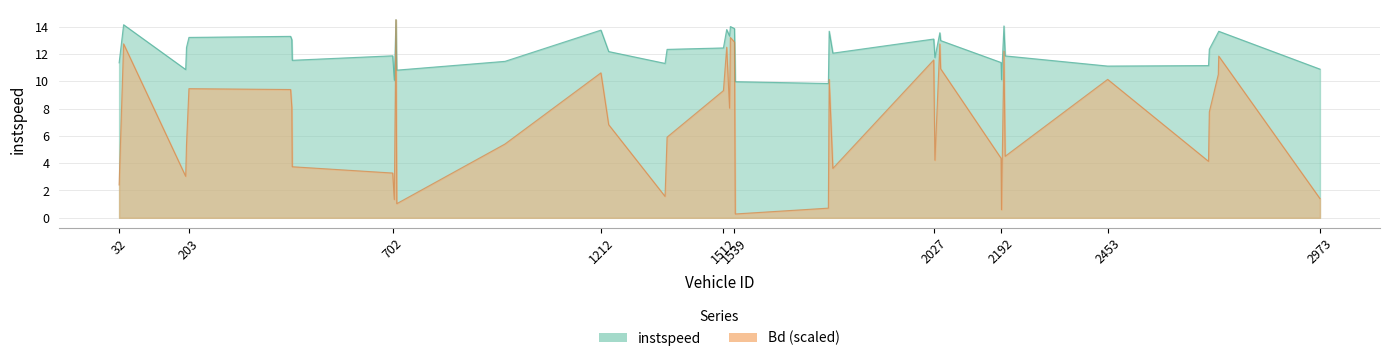

Read the Bd value at 977.0.

5.4